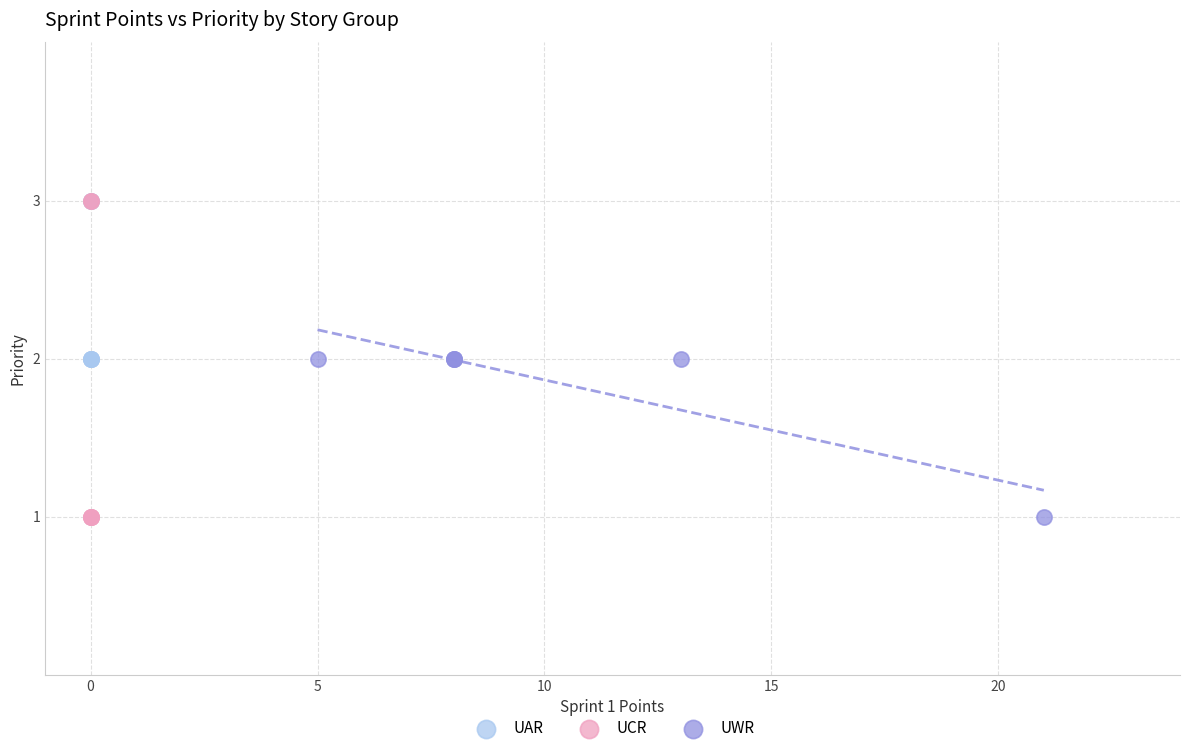

Which series has the largest Y range (max minus min)?

UCR